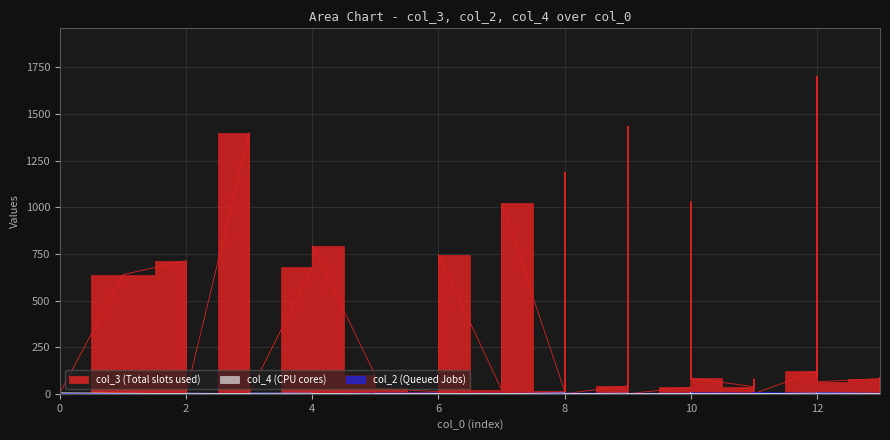

In col_2, how many points are lower than both neighbors (excluding endpoints)?

8